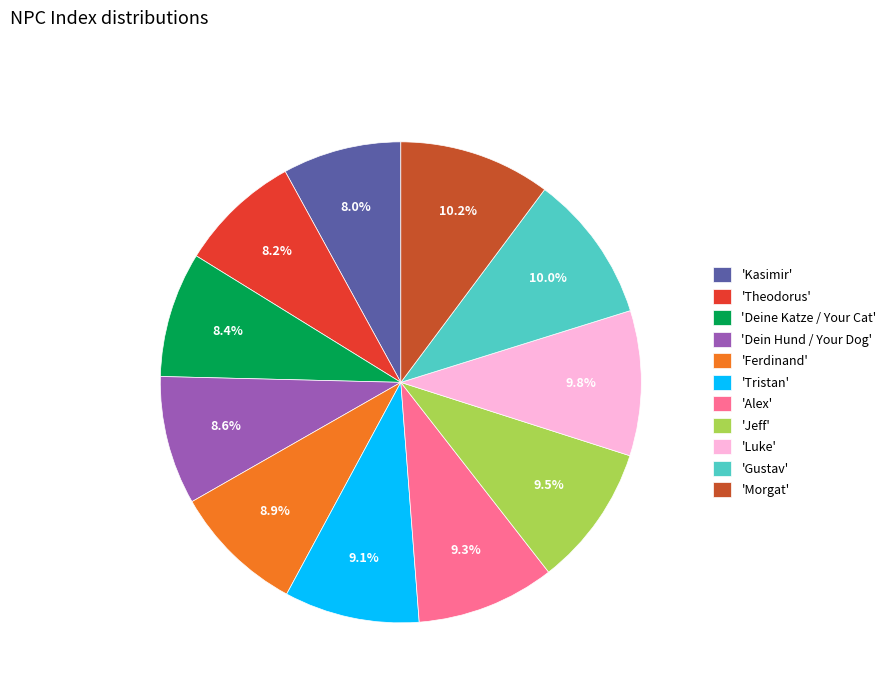

Count the number of slices in the pie.

11